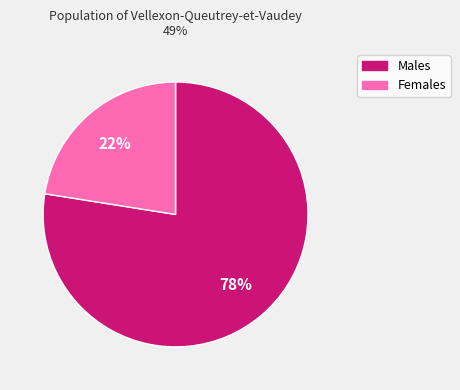

Does any single category account for the majority?

Yes